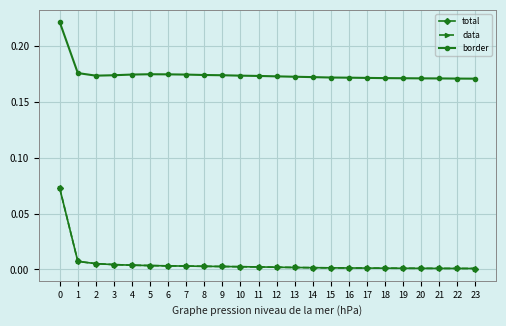

Reading left to right, what are all the values shown in this chart?

total: 0=0.1	1=0.0	2=0.0	3=0.0	4=0.0	5=0.0	6=0.0	7=0.0	8=0.0	9=0.0	10=0.0	11=0.0	12=0.0	13=0.0	14=0.0	15=0.0	16=0.0	17=0.0	18=0.0	19=0.0	20=0.0	21=0.0	22=0.0	23=0.0
data: 0=0.1	1=0.0	2=0.0	3=0.0	4=0.0	5=0.0	6=0.0	7=0.0	8=0.0	9=0.0	10=0.0	11=0.0	12=0.0	13=0.0	14=0.0	15=0.0	16=0.0	17=0.0	18=0.0	19=0.0	20=0.0	21=0.0	22=0.0	23=0.0
border: 0=0.2	1=0.2	2=0.2	3=0.2	4=0.2	5=0.2	6=0.2	7=0.2	8=0.2	9=0.2	10=0.2	11=0.2	12=0.2	13=0.2	14=0.2	15=0.2	16=0.2	17=0.2	18=0.2	19=0.2	20=0.2	21=0.2	22=0.2	23=0.2